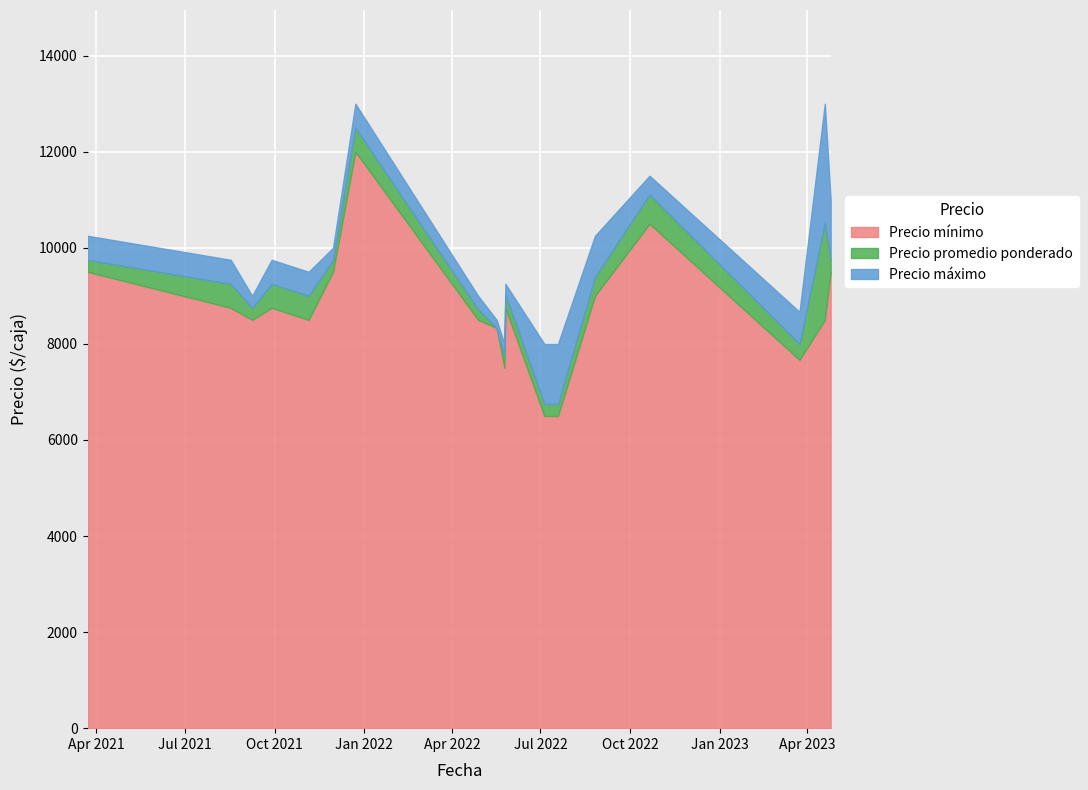

How many categories are shown in the chart?

18